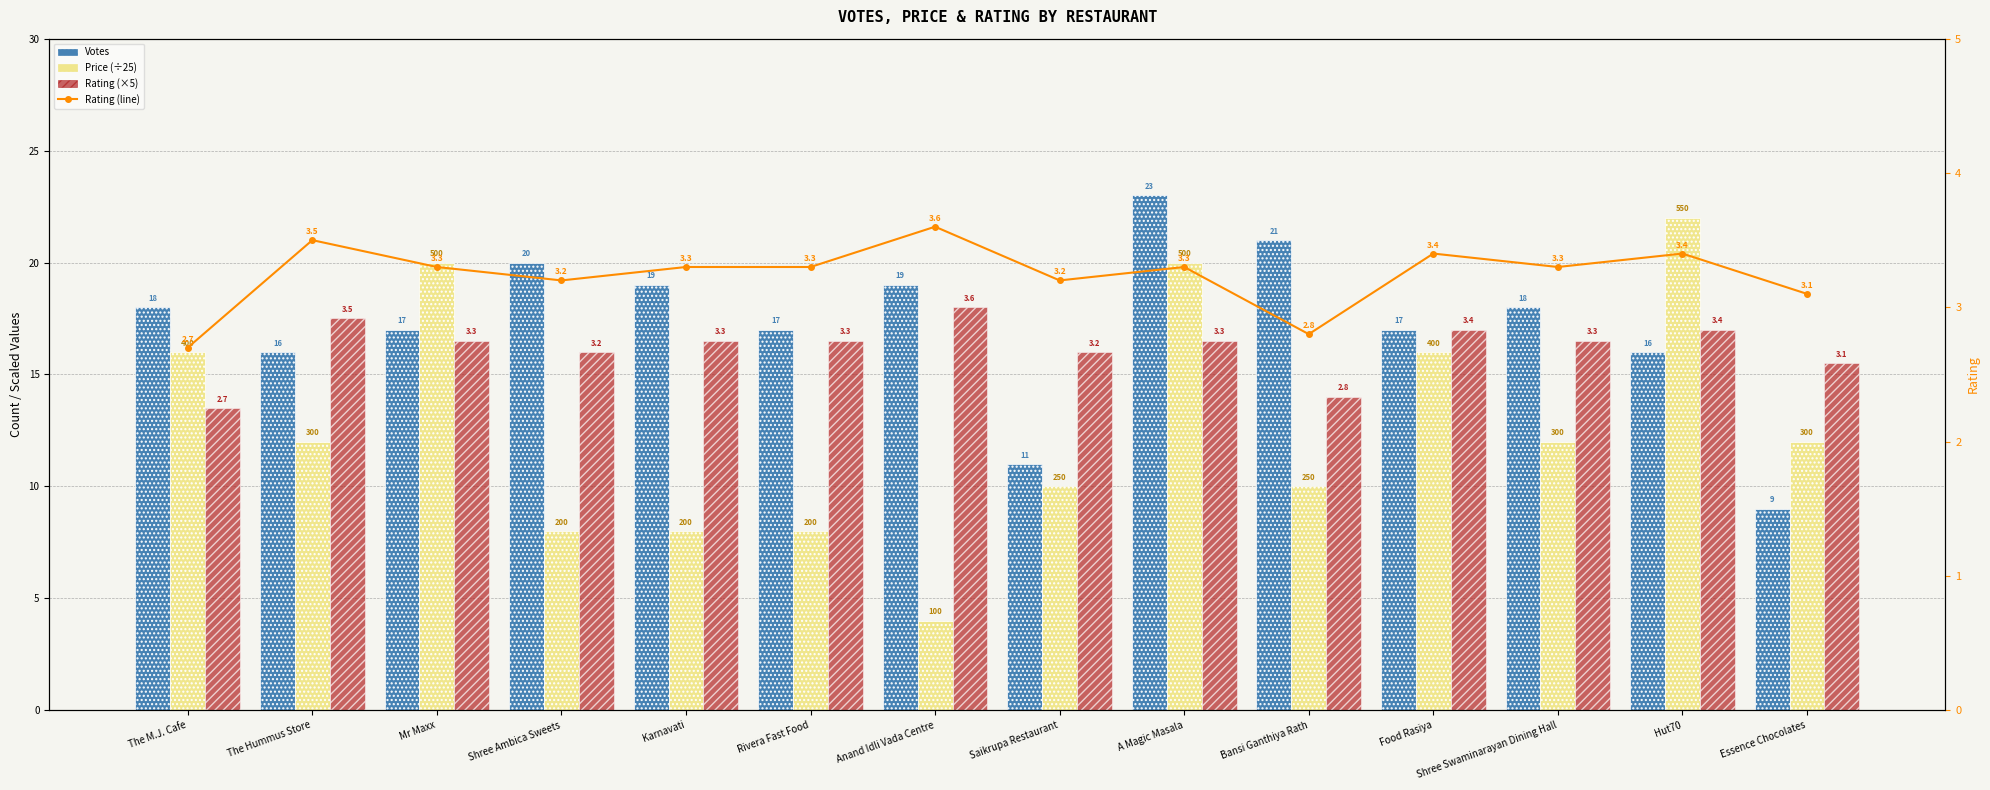

What is the label of the 2nd bar from the right?

Hut70